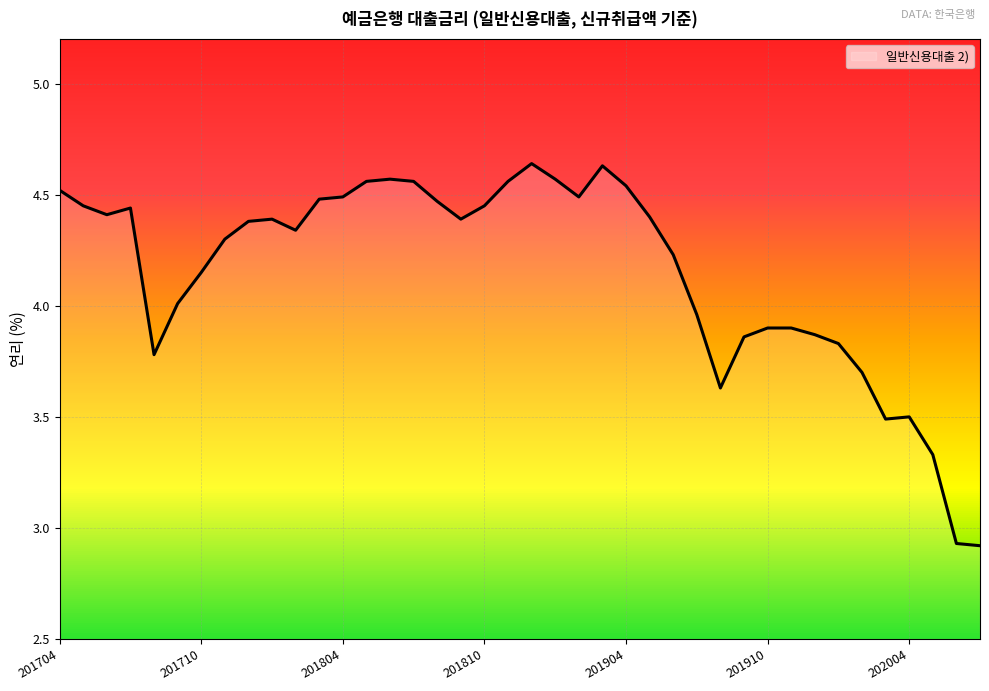

What is the difference between the maximum and minimum values?

1.7